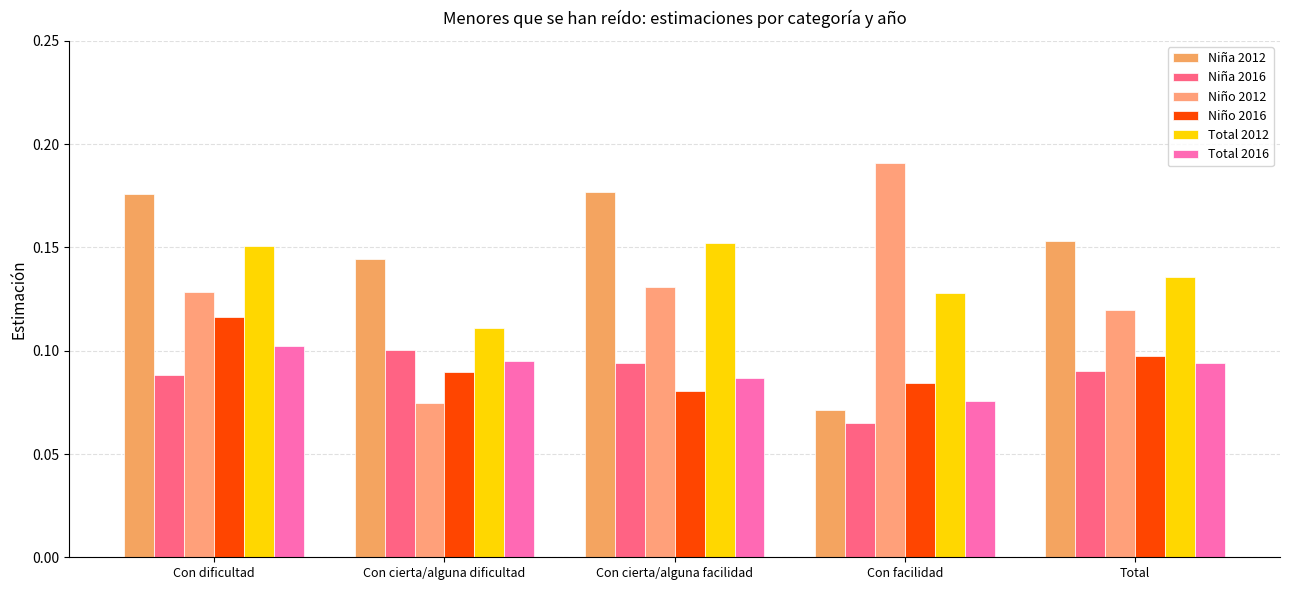

How many series are shown in this chart?

6